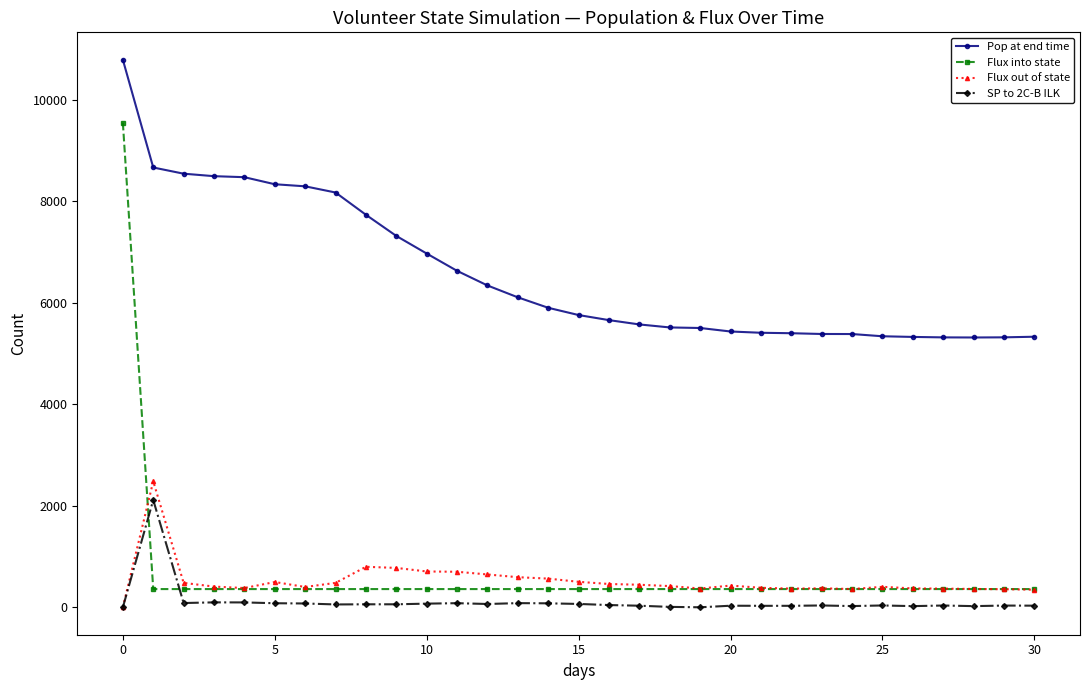

Which series has the largest total across all categories?

Pop at end time